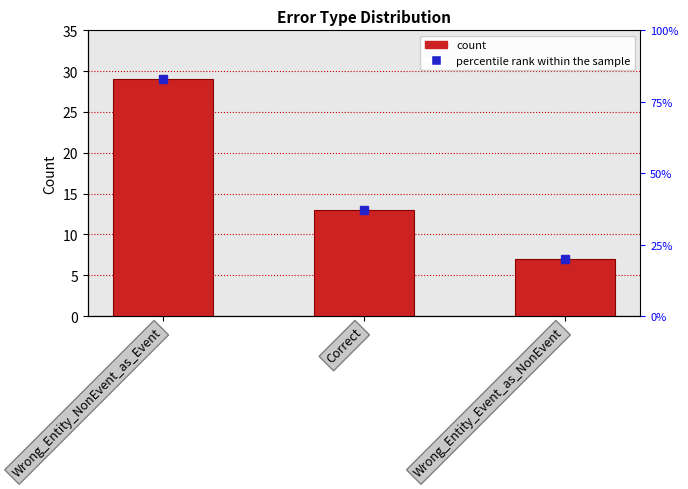

What is the change in value from Correct to Wrong_Entity_Event_as_NonEvent?

-6